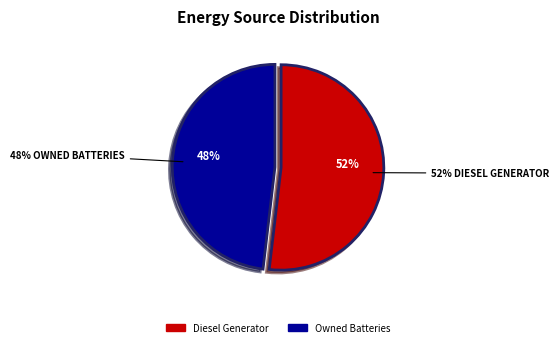

Is the sum of Diesel Generator and Owned Batteries greater than half?

Yes